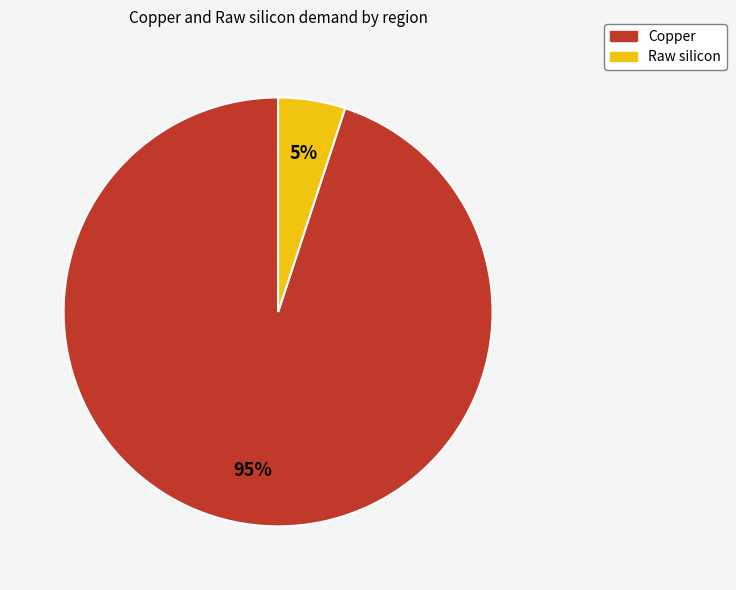

To the nearest percent, what percentage of the pie is Copper?

95%